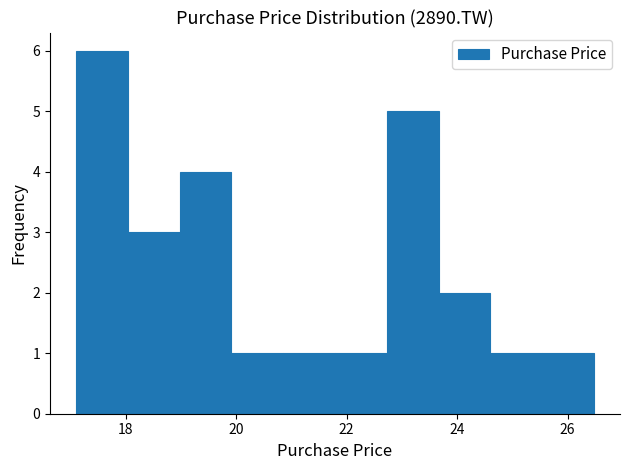

Reading left to right, transcribe this chart: for each bar, give the range it covers on the x-axis and its height. Neither the bar edges nor the heights are printed on the chart, so give them approximately, as read against the axes.

17.2 to 18.0: 6
18.0 to 19.0: 3
19.0 to 20.0: 4
20.0 to 20.8: 1
20.8 to 21.8: 1
21.8 to 22.8: 1
22.8 to 23.6: 5
23.6 to 24.6: 2
24.6 to 25.6: 1
25.6 to 26.4: 1